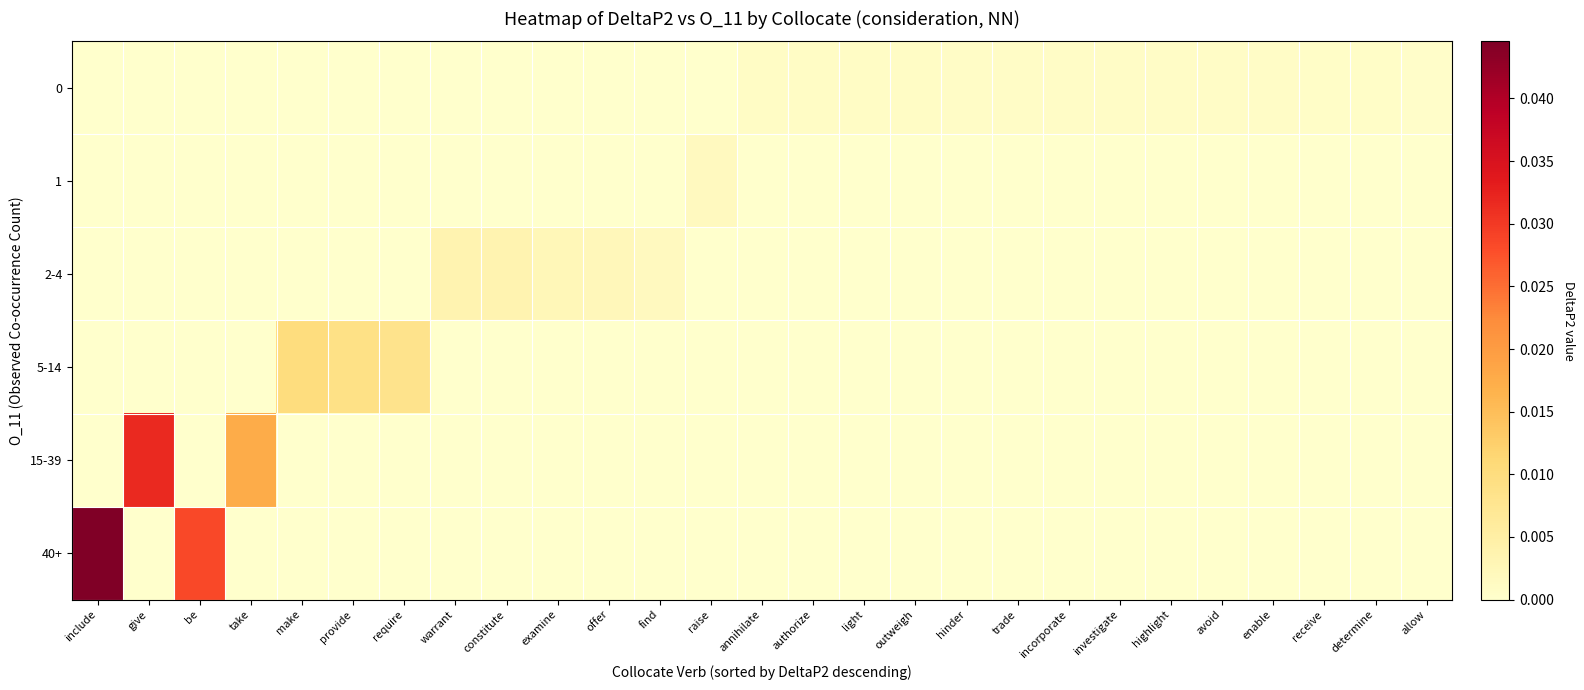

At which category is the sum across all series the highest?

include